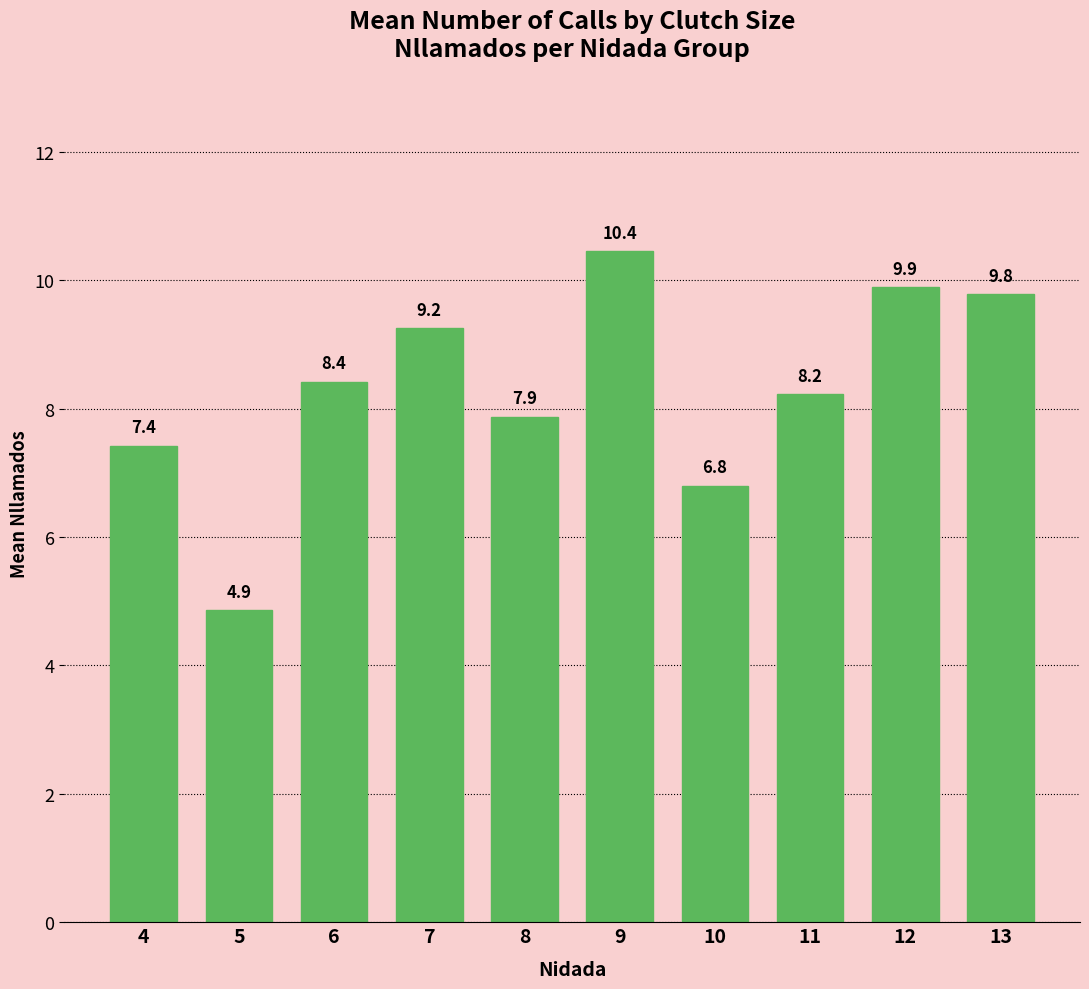

What is the sum of the values at 11 and 7?

17.5